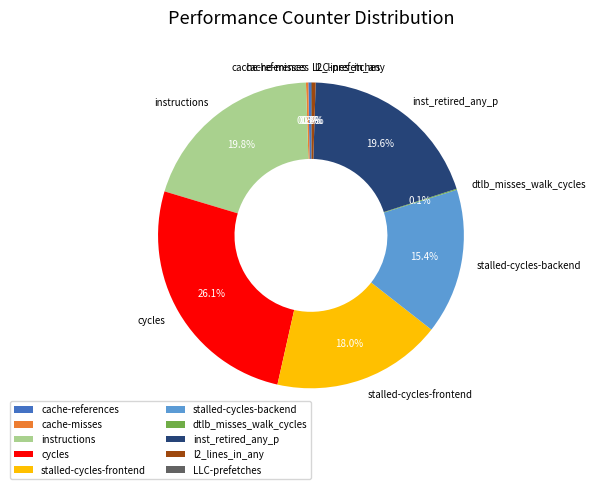

What is the ratio of the value at inst_retired_any_p to the value at stalled-cycles-backend?

1.3